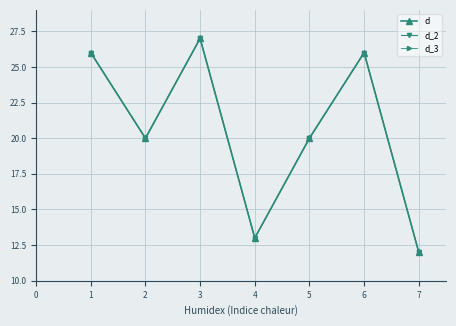

Is this an area chart (filled region under the line)?

No